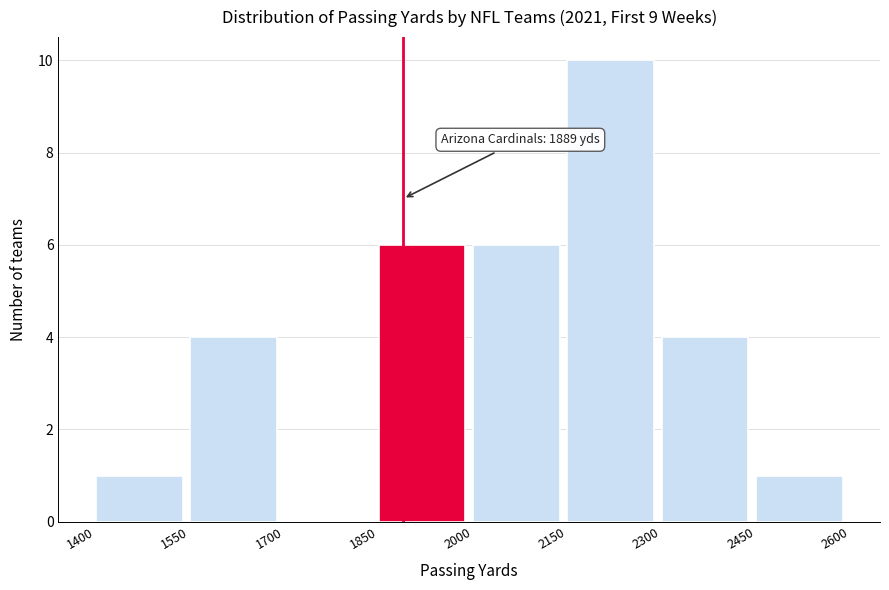

Which range on the x-axis has the tallest bar?

2150 to 2300